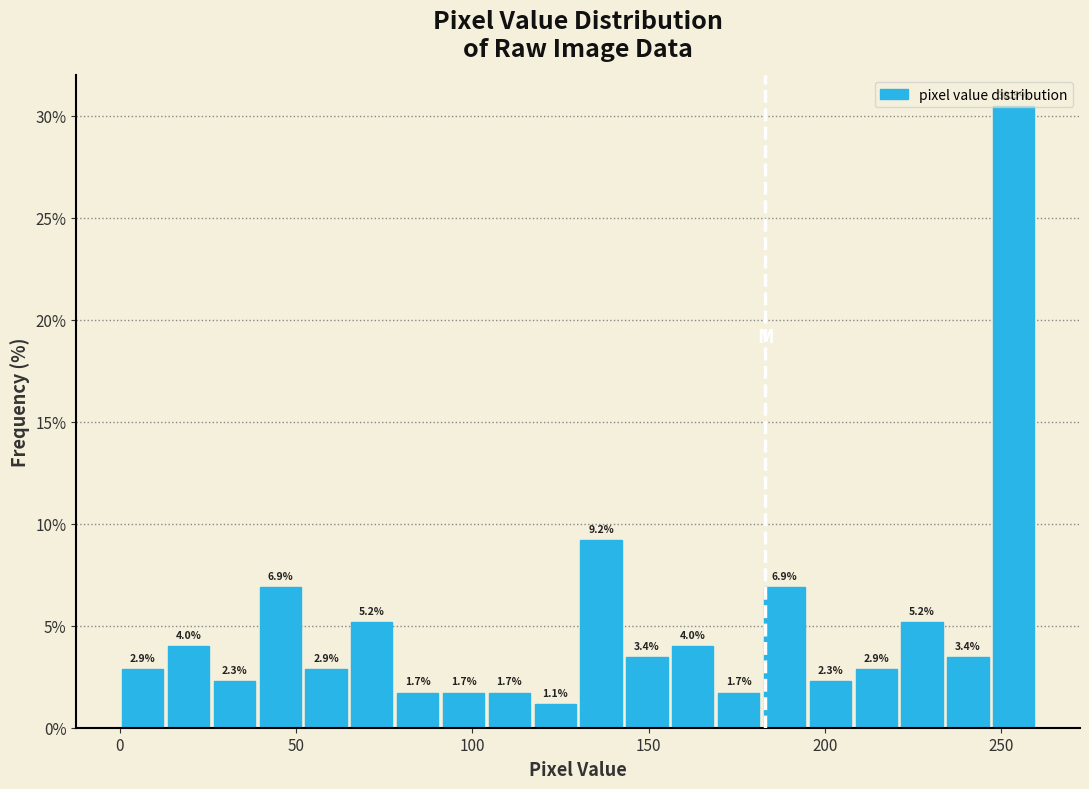

Around what value on the x-axis is the tallest bar? Give the approximate position of its centre, as read against the axis.

255